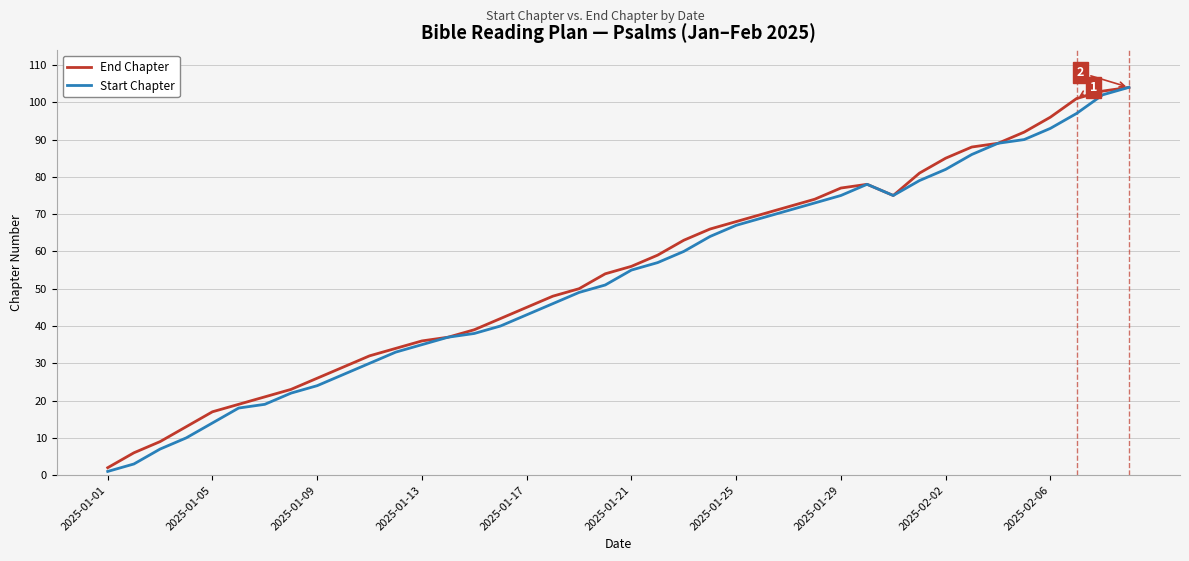

What is the maximum value for Start Chapter?

104